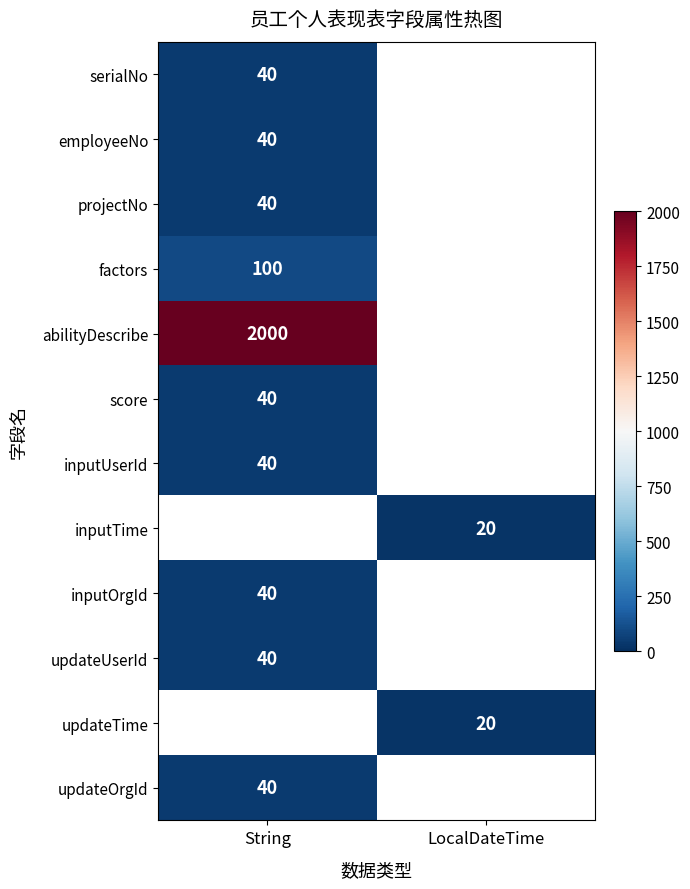

True or false: score has a value of 14 at String.

False